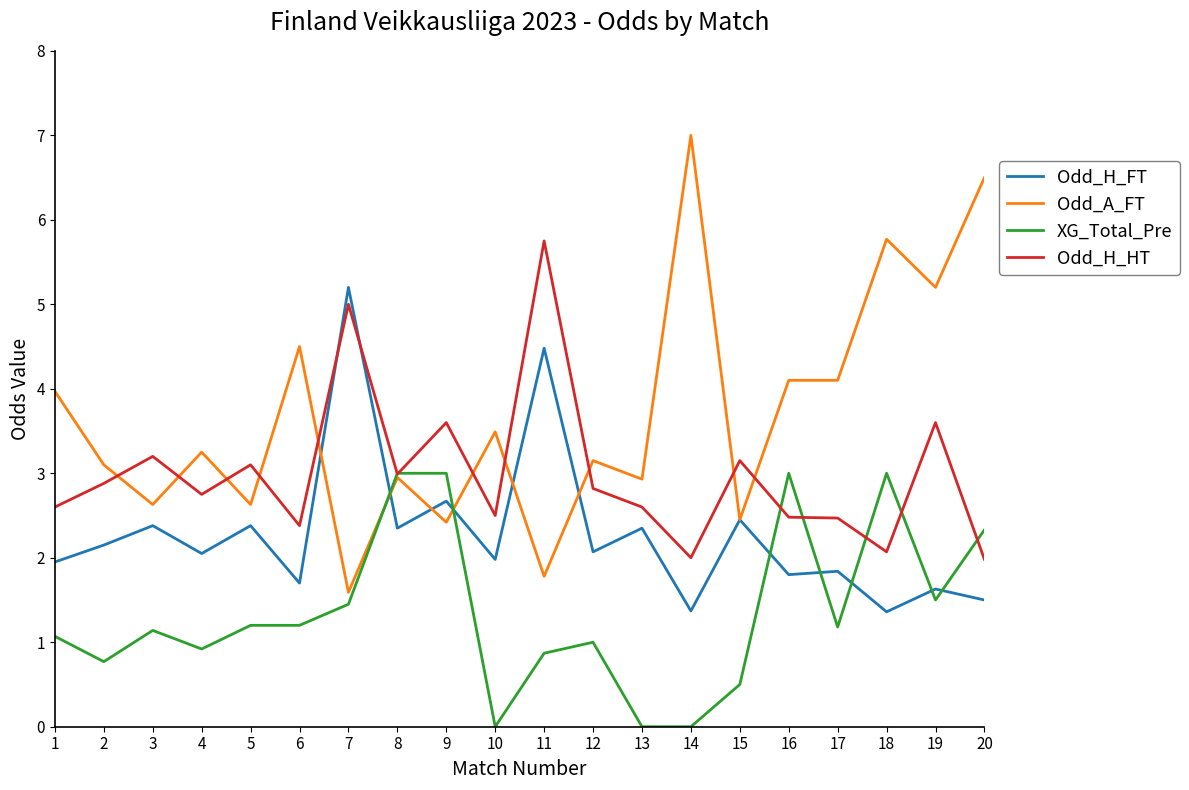

Is it true that XG_Total_Pre equals 1.2 at 17?

True